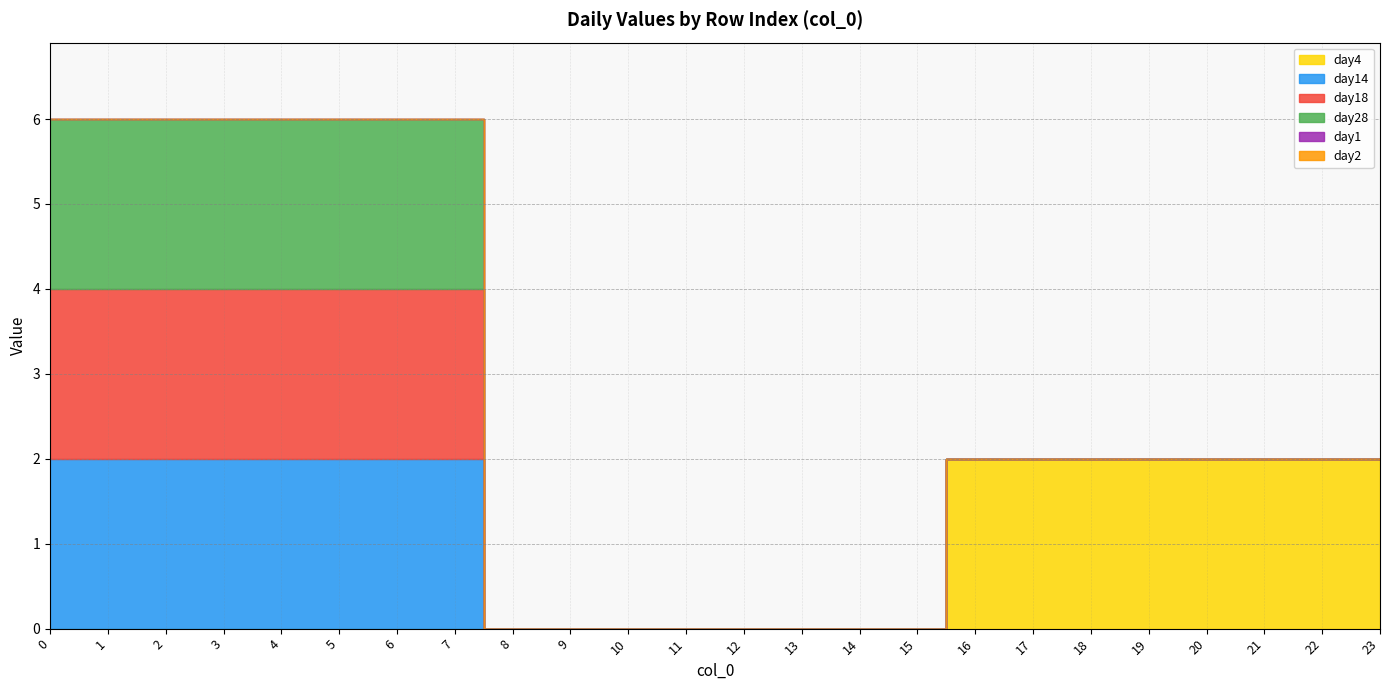

Count the day28 values in the range 0 to 2.

24